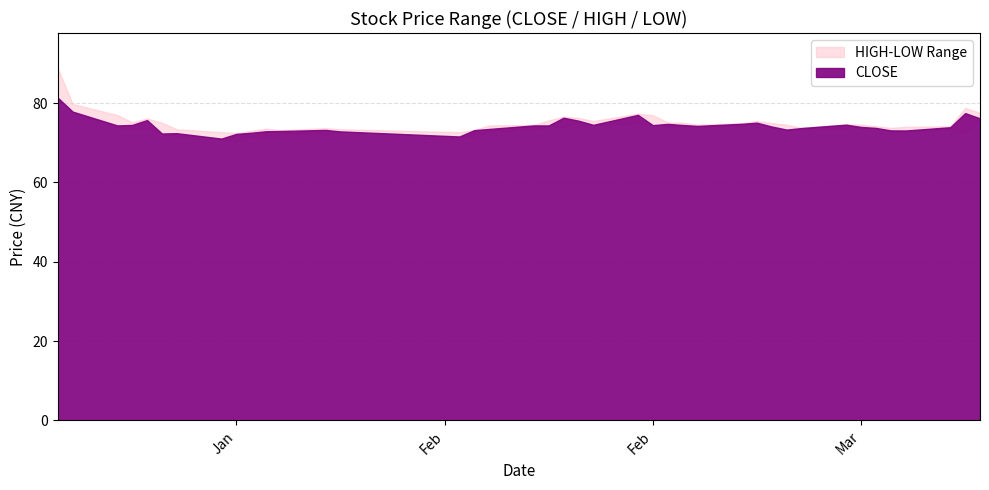

Rank the categories by HIGH value from highest to lowest.

20110113, 20110114, 20110315, 20110316, 20110221, 20110117, 20110222, 20110216, 20110217, 20110119, 20110215, 20110218, 20110301, 20110118, 20110223, 20110120, 20110224, 20110302, 20110228, 20110307, 20110225, 20110308, 20110303, 20110214, 20110211, 20110309, 20110314, 20110311, 20110304, 20110310, 20110131, 20110127, 20110201, 20110121, 20110210, 20110128, 20110126, 20110124, 20110209, 20110125